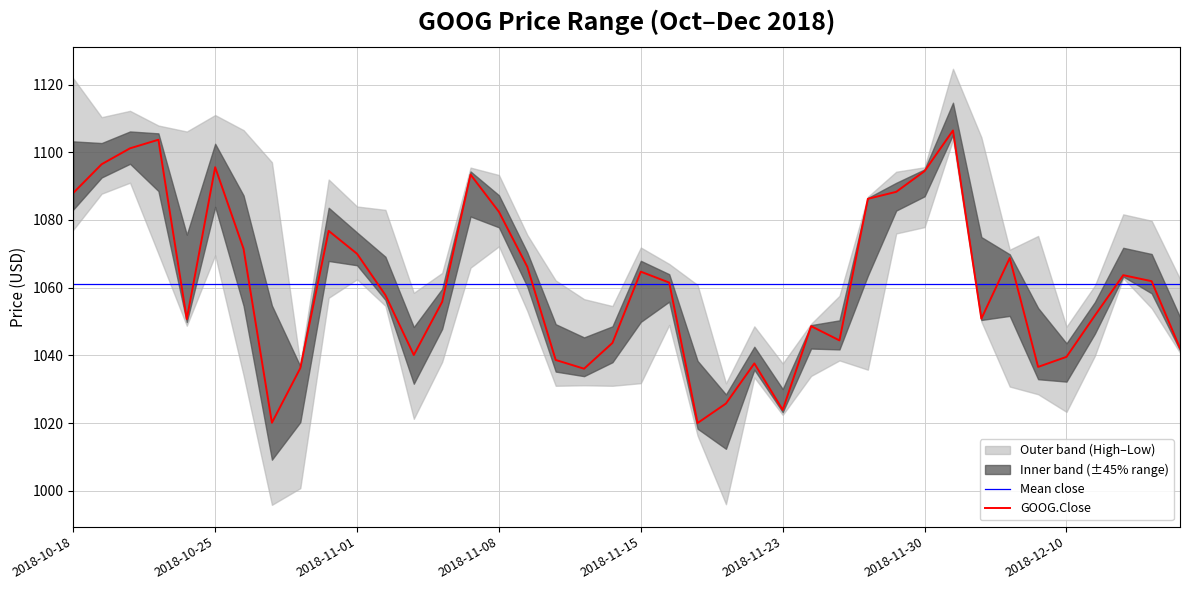

At which category is the sum across all series the highest?

2018-12-03